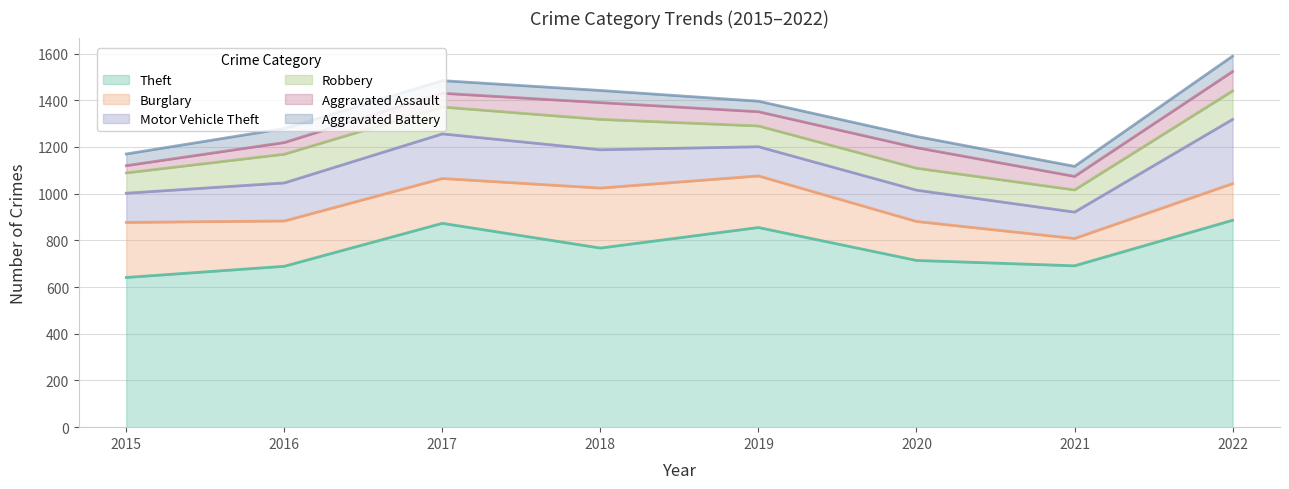

At which category does the chart reach its minimum across all series?

2015